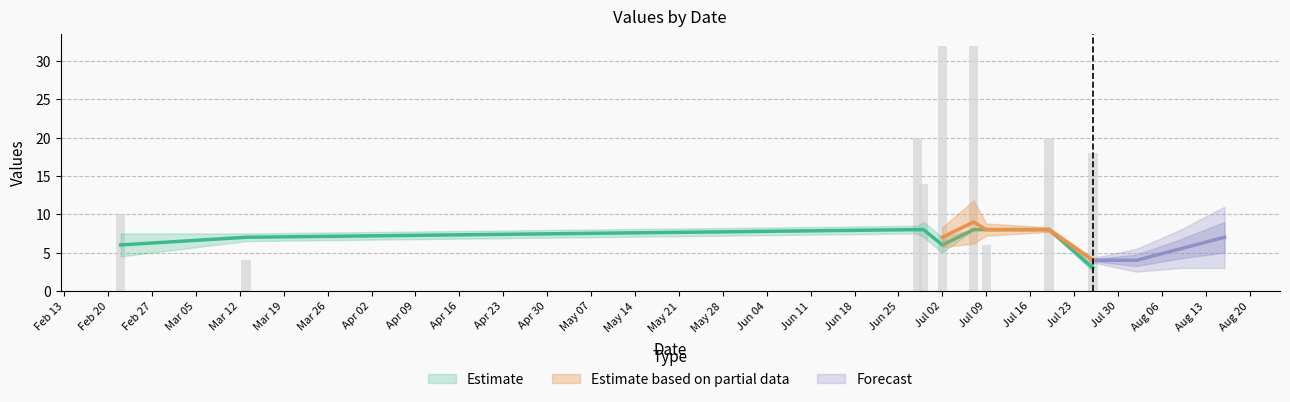

What is the label of the 2nd bar from the left?

2024-03-13